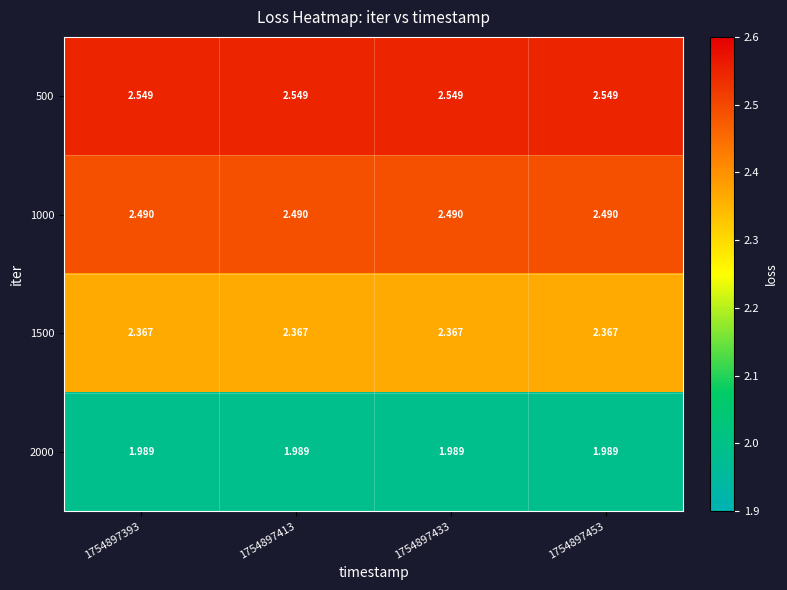

Reading left to right, transcribe all the data shown in this chart.

500: 1754897393=2.5	1754897413=2.5	1754897433=2.5	1754897453=2.5
1000: 1754897393=2.5	1754897413=2.5	1754897433=2.5	1754897453=2.5
1500: 1754897393=2.4	1754897413=2.4	1754897433=2.4	1754897453=2.4
2000: 1754897393=2.0	1754897413=2.0	1754897433=2.0	1754897453=2.0